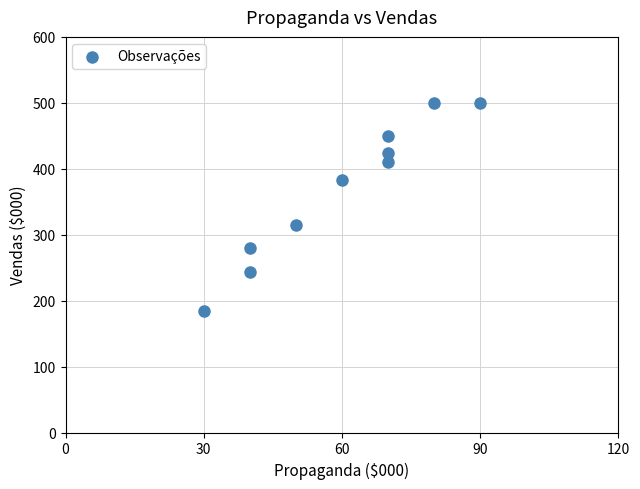

What is the average Y value?

368.9